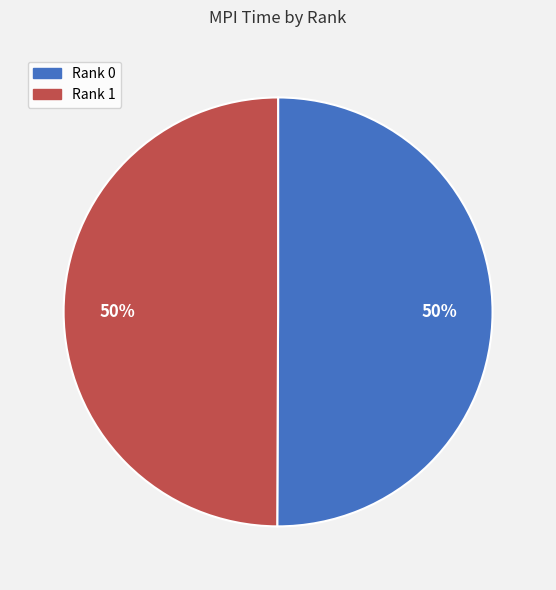

True or false: Rank 1 accounts for 38% of the total.

False